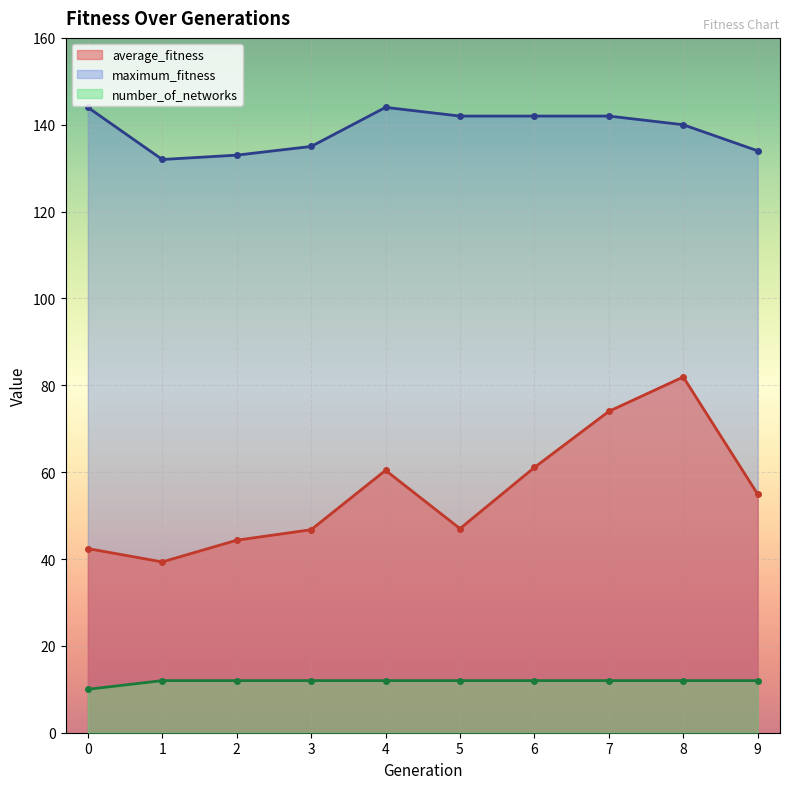

Which series changed the most between 1 and 3?

average_fitness